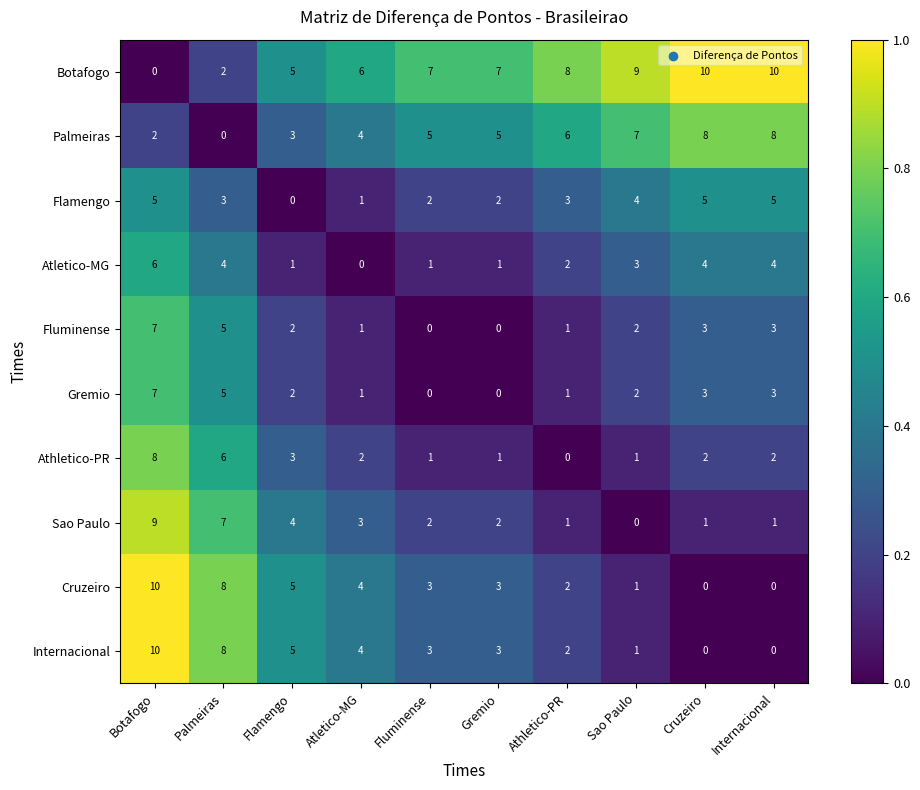

At how many categories does at least one series exceed 0?

10